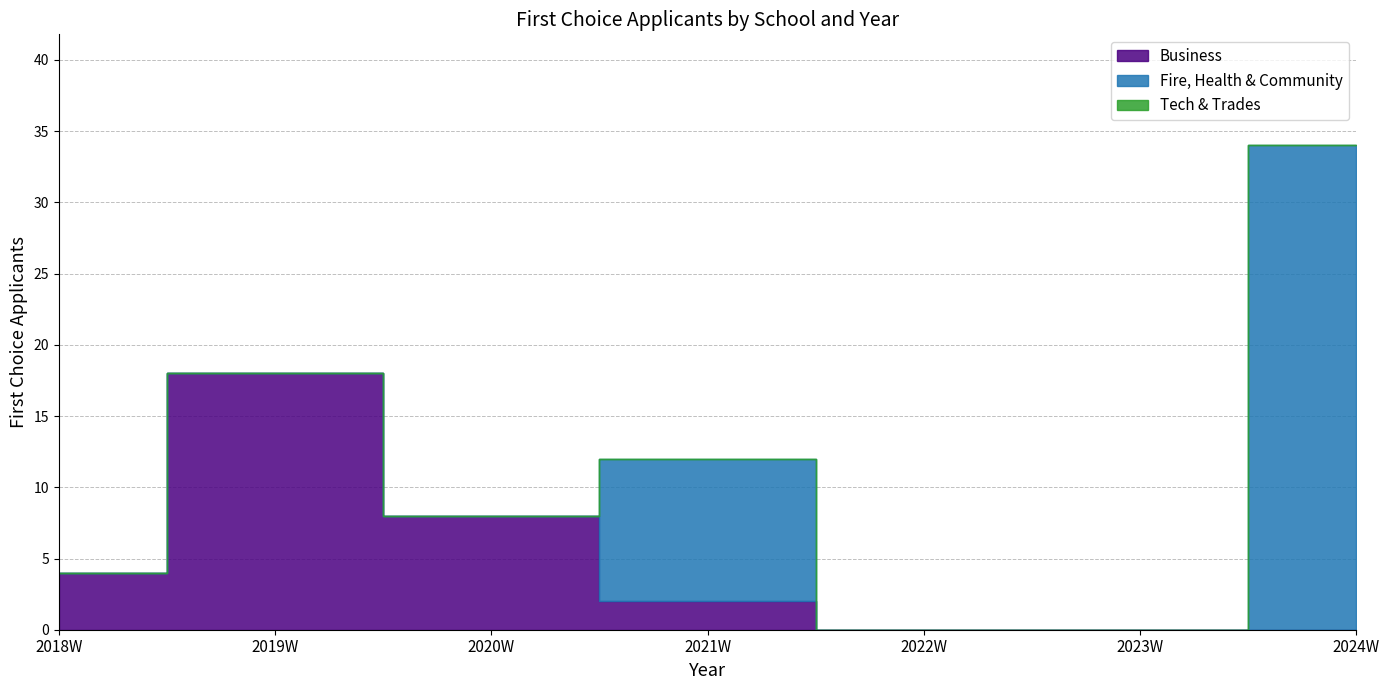

At 2019W, list the series in order from smallest to largest.

Fire, Health & Community, Tech & Trades, Business